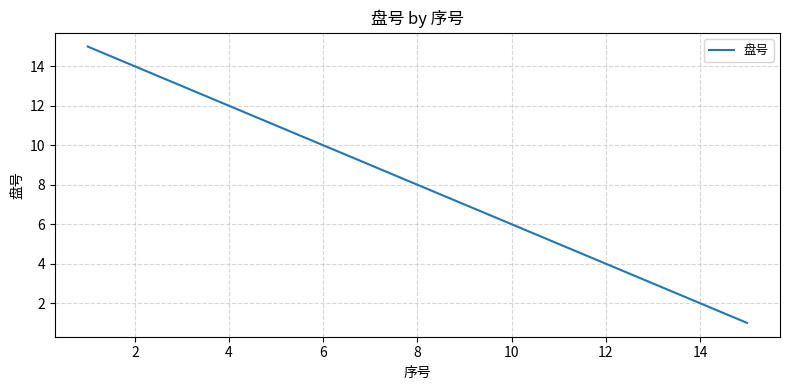

Reading right to left, transcribe all the data shown in this chart.

1	2	3	4	5	6	7	8	9	10	11	12	13	14	15